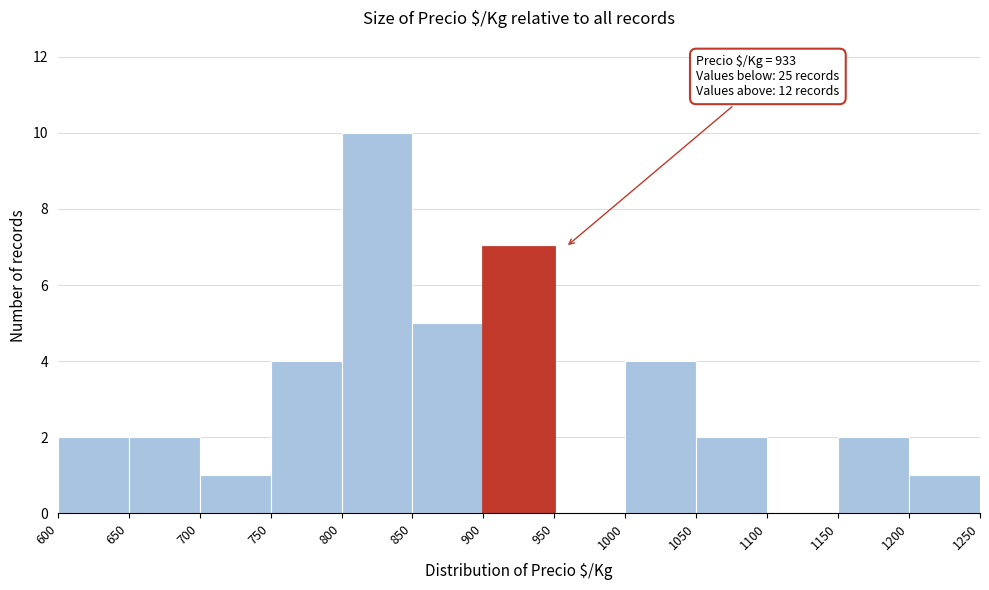

Over which range of the x-axis is the bar tallest?

800 to 850